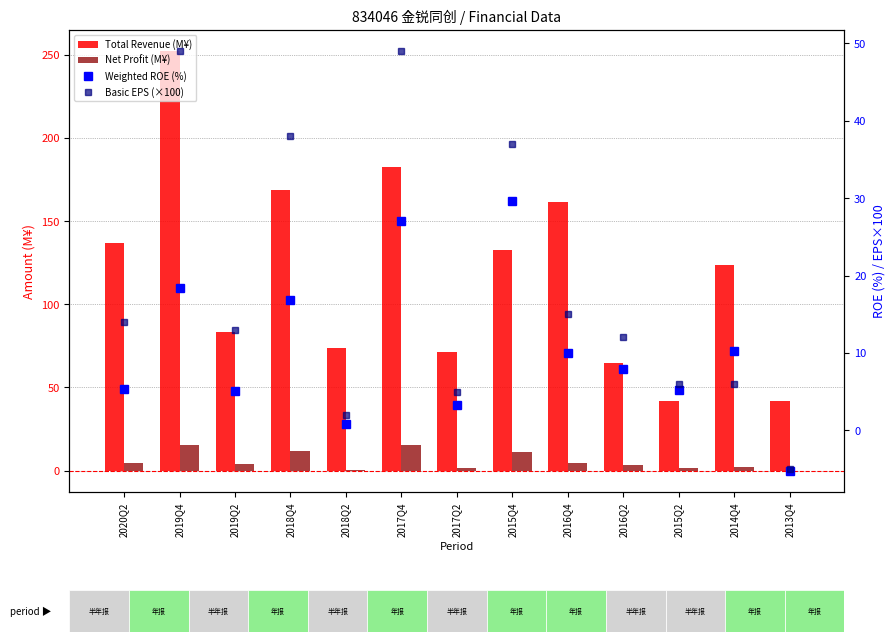

What is the sum of all Total Revenue (M¥) values?

1534.6